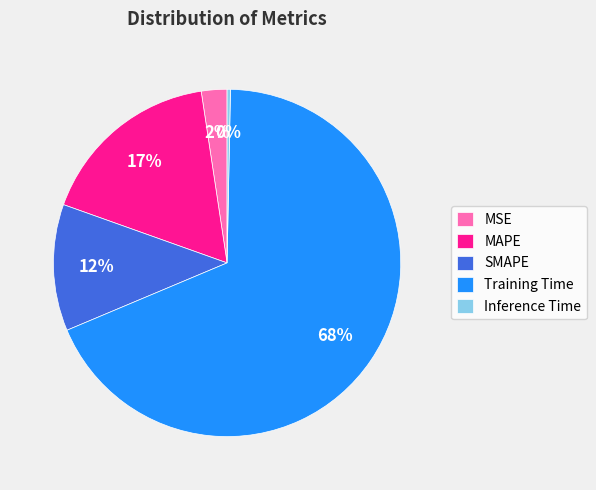

To the nearest percent, what is the average slice percentage?

20%